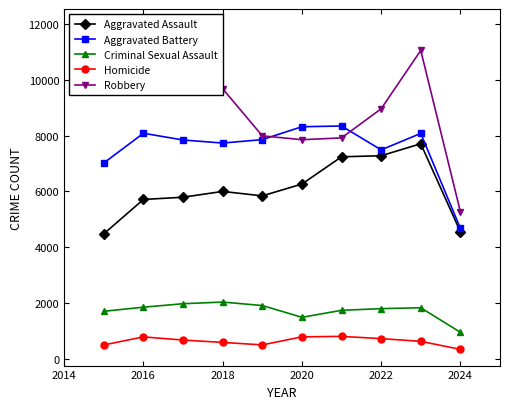

What are all the series names shown in the legend?

Aggravated Assault, Aggravated Battery, Criminal Sexual Assault, Homicide, Robbery